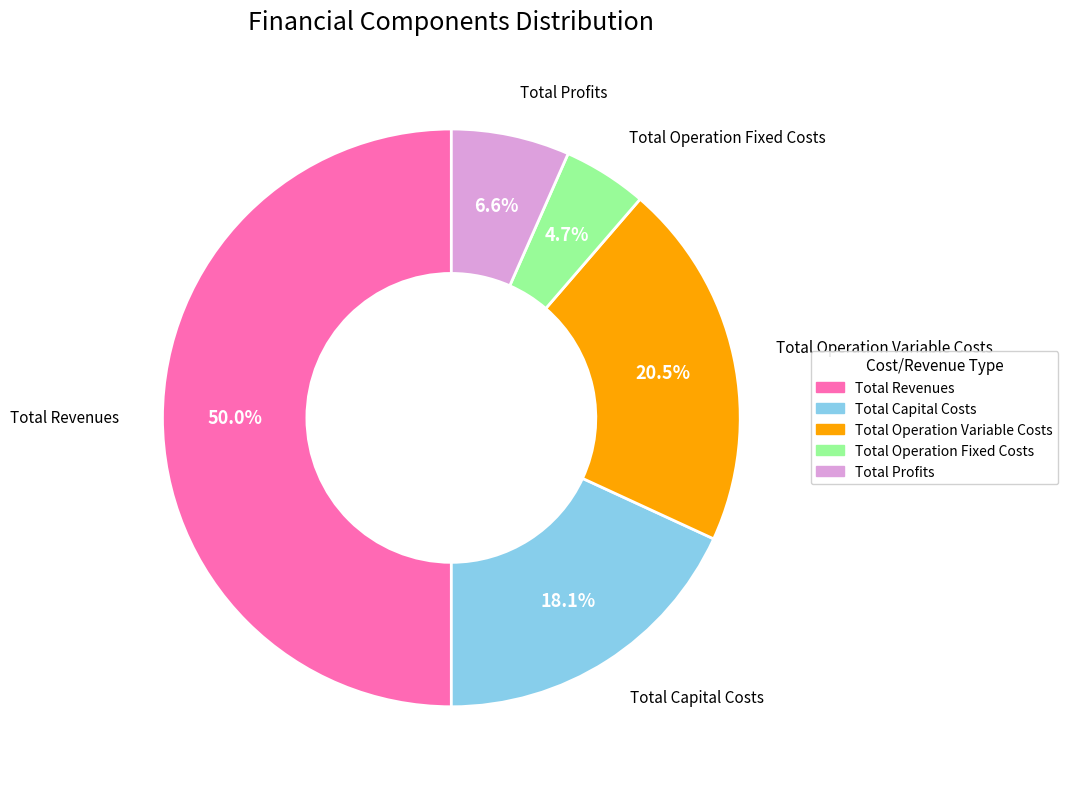

Count the number of slices in the pie.

5